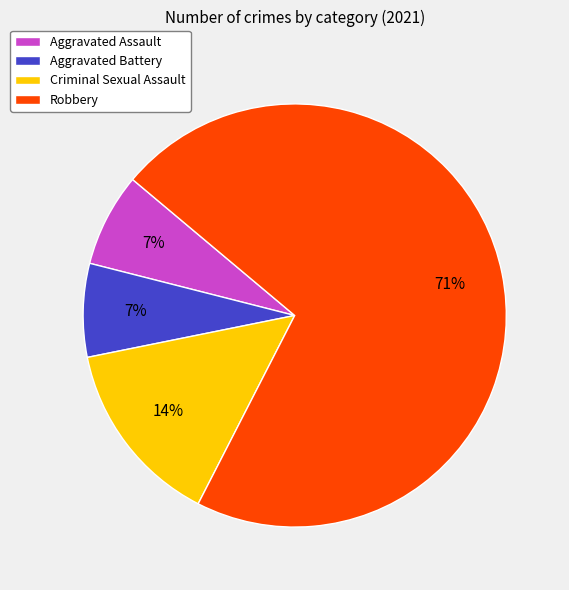

Which slice is the largest?

Robbery